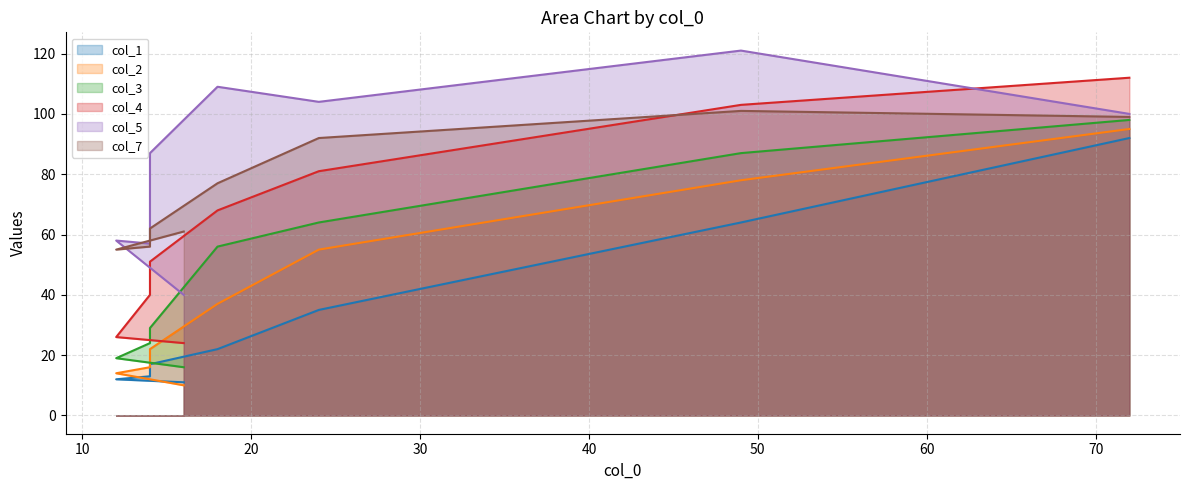

What is the sum of all col_7 values?

603